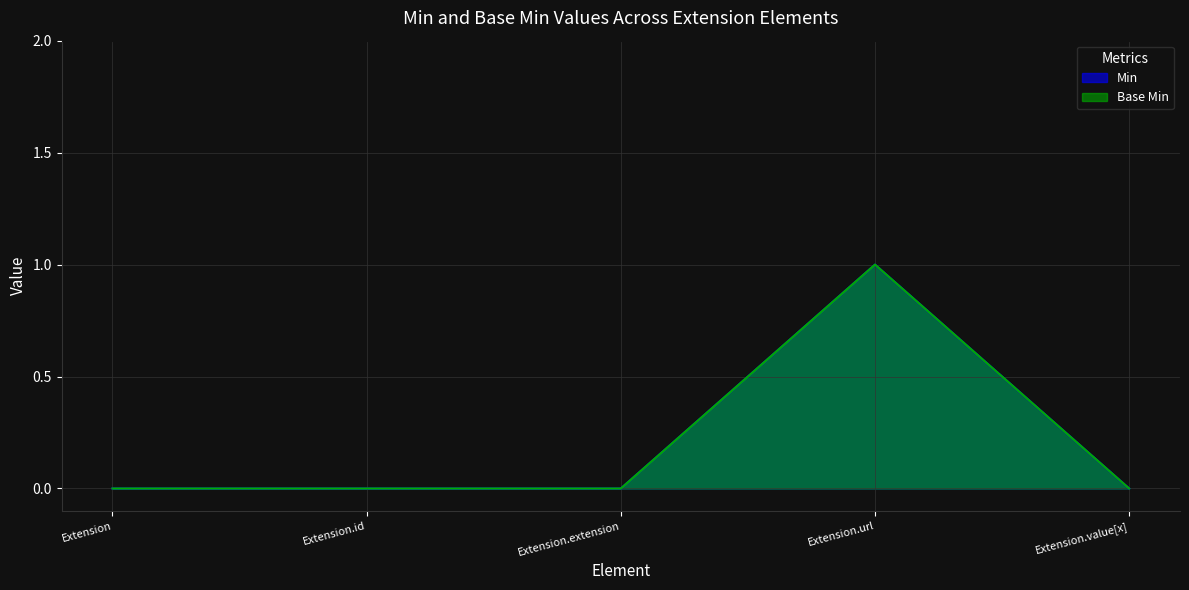

Reading left to right, what are all the values shown in this chart?

Min: 0	0	0	1	0
Base Min: 0	0	0	1	0